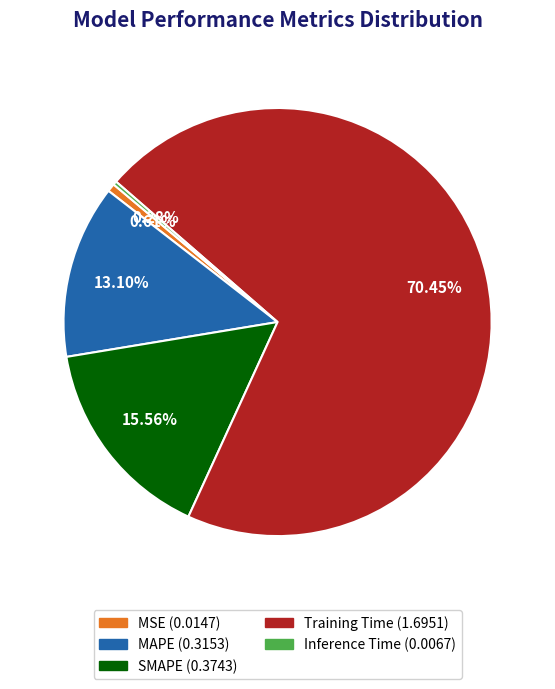

What percentage is the MAPE slice, to the nearest percent?

13%